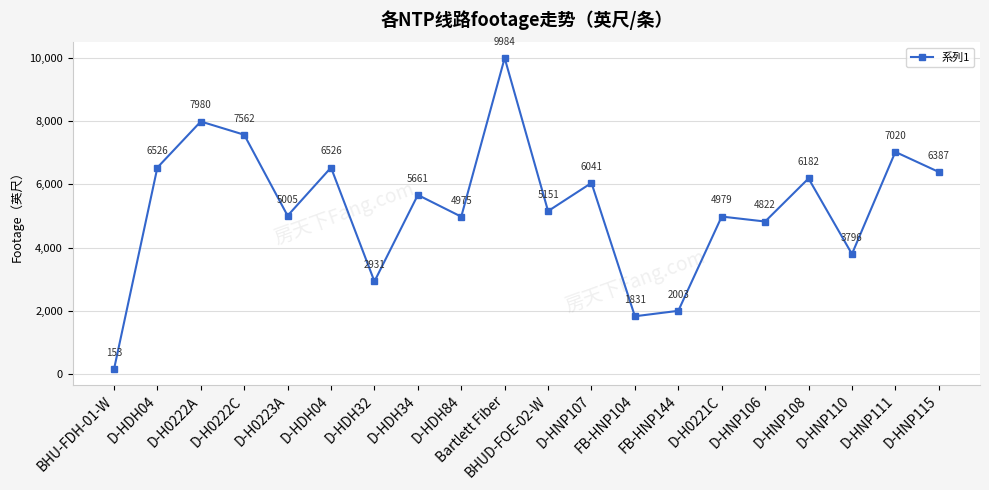

What is the label of the 4th point from the left?

D-H0222C